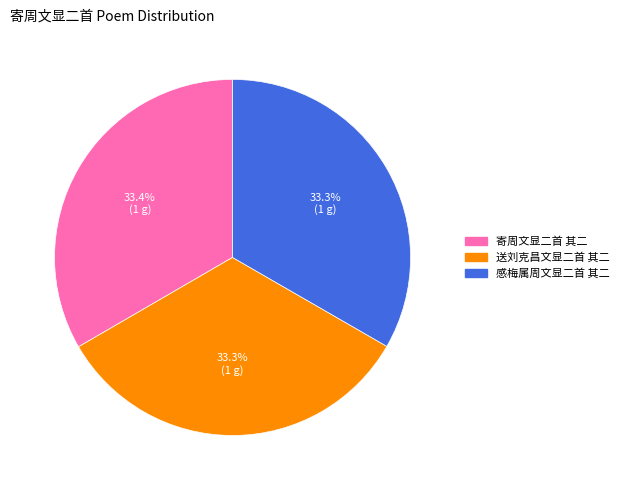

Is there a majority slice in this chart?

No